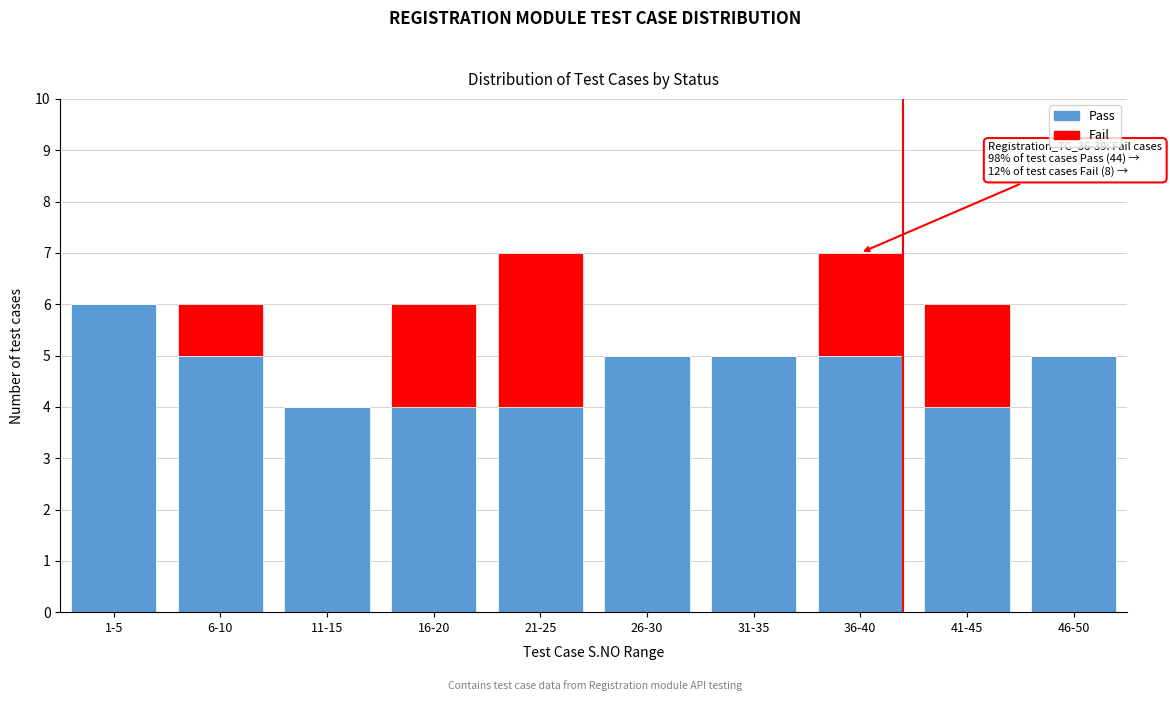

Reading right to left, list the values for the Pass series.

46-50=5	41-45=4	36-40=5	31-35=5	26-30=5	21-25=4	16-20=4	11-15=4	6-10=5	1-5=6